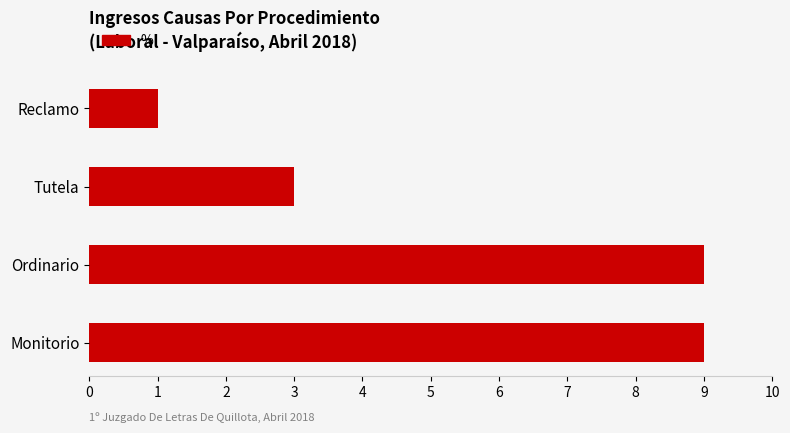

Reading top to bottom, extract all data points from this chart.

1	3	9	9